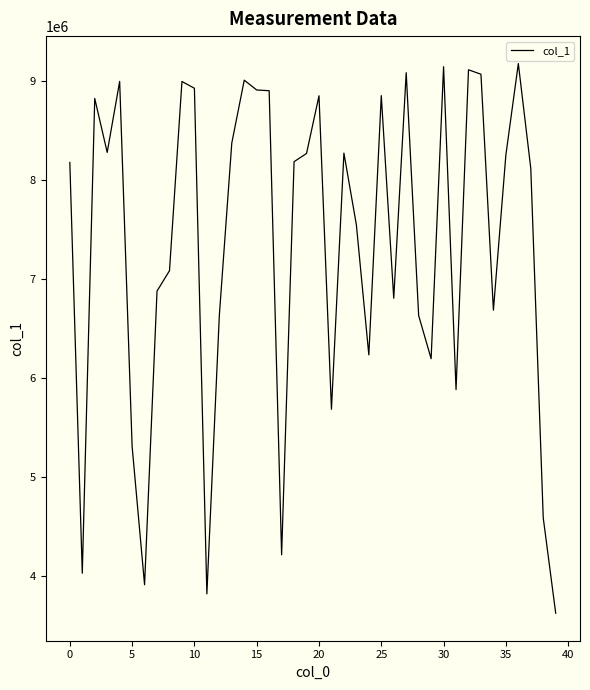

What is the minimum value shown in the chart?

3624002